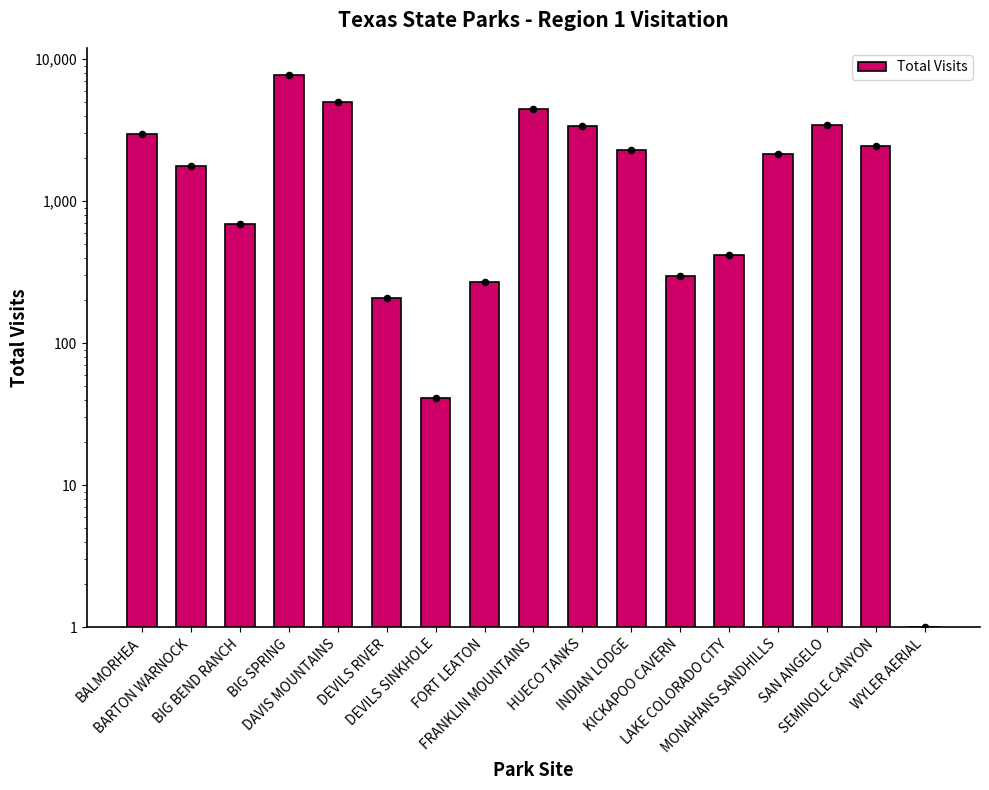

What is the change in value from DEVILS SINKHOLE to FORT LEATON?

+229